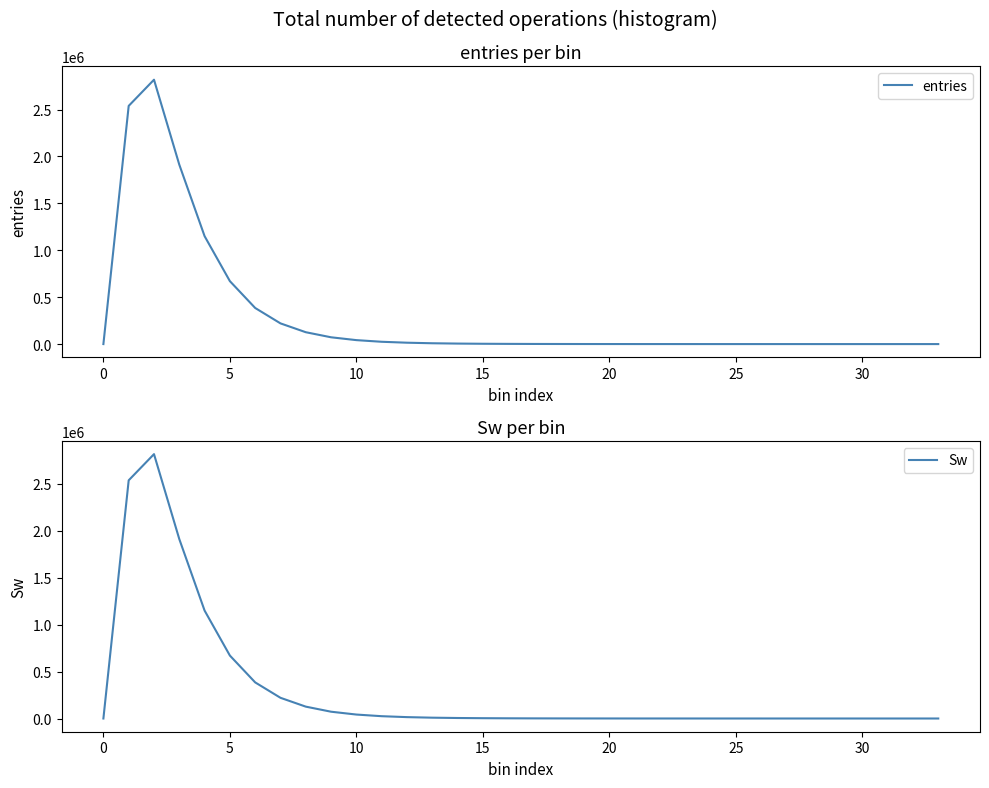

Reading left to right, list all the values displayed in this chart.

entries: 0	2538866	2817900	1912495	1150375	670777	384807	220567	126447	72384	42136	24586	14682	8753	5364	3348	2125	1346	912	587	425	290	214	160	107	73	60	46	31	31	13	20	11	13
Sw: 0	2538866	2817900	1912495	1150375	670777	384807	220567	126447	72384	42136	24586	14682	8753	5364	3348	2125	1346	912	587	425	290	214	160	107	73	60	46	31	31	13	20	11	13